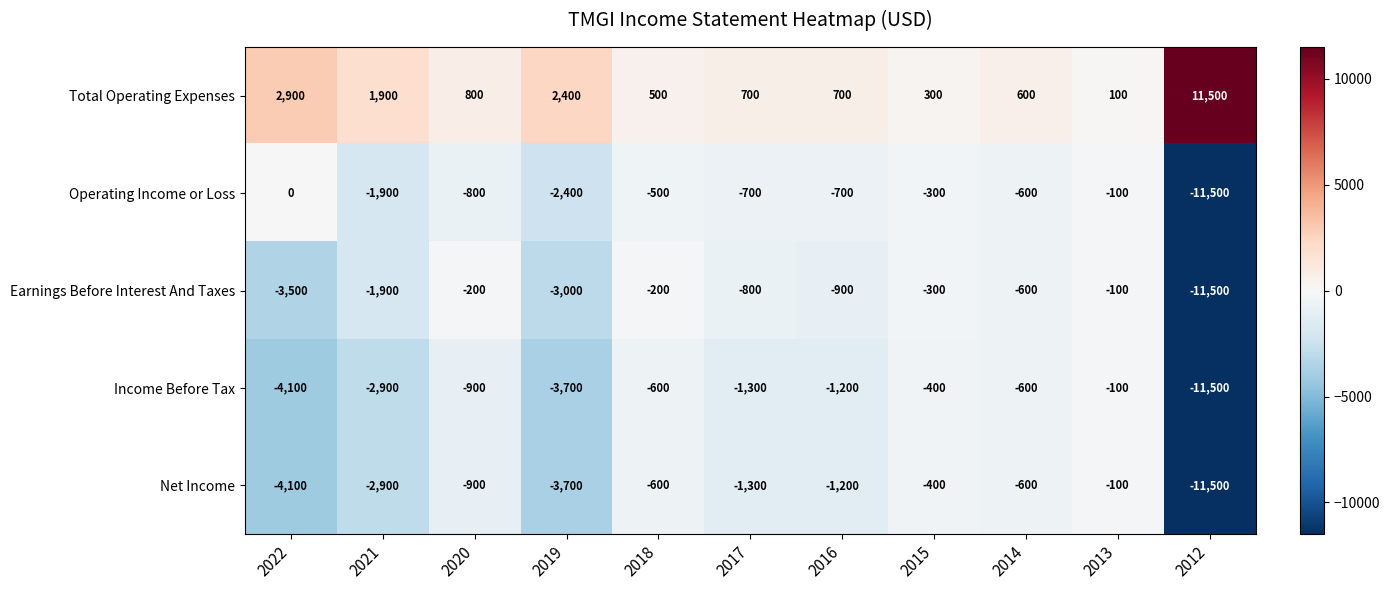

At which category does the chart reach its peak across all series?

2012